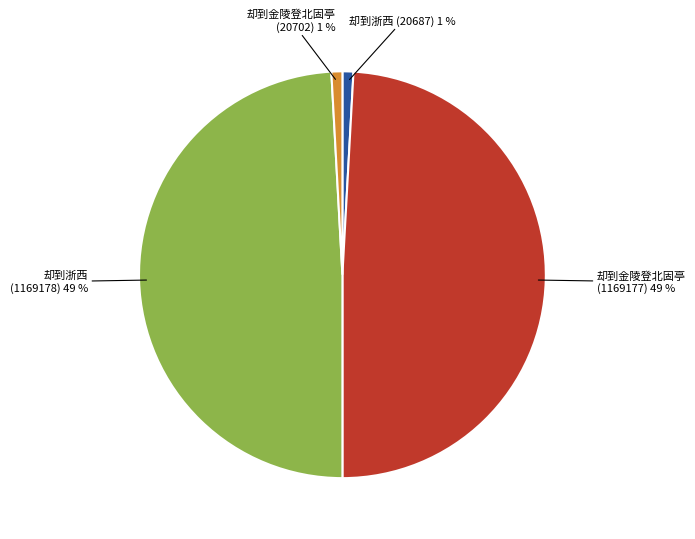

To the nearest percent, what is the difference between the 却到金陵登北固亭 (1169177) and 却到金陵登北固亭 (20702) slice percentages?

48%